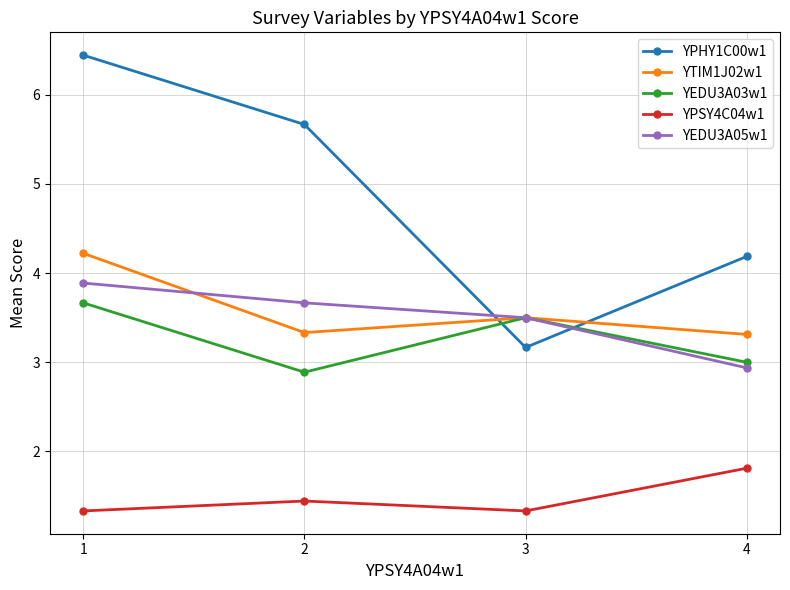

What are all the series names shown in the legend?

YPHY1C00w1, YTIM1J02w1, YEDU3A03w1, YPSY4C04w1, YEDU3A05w1